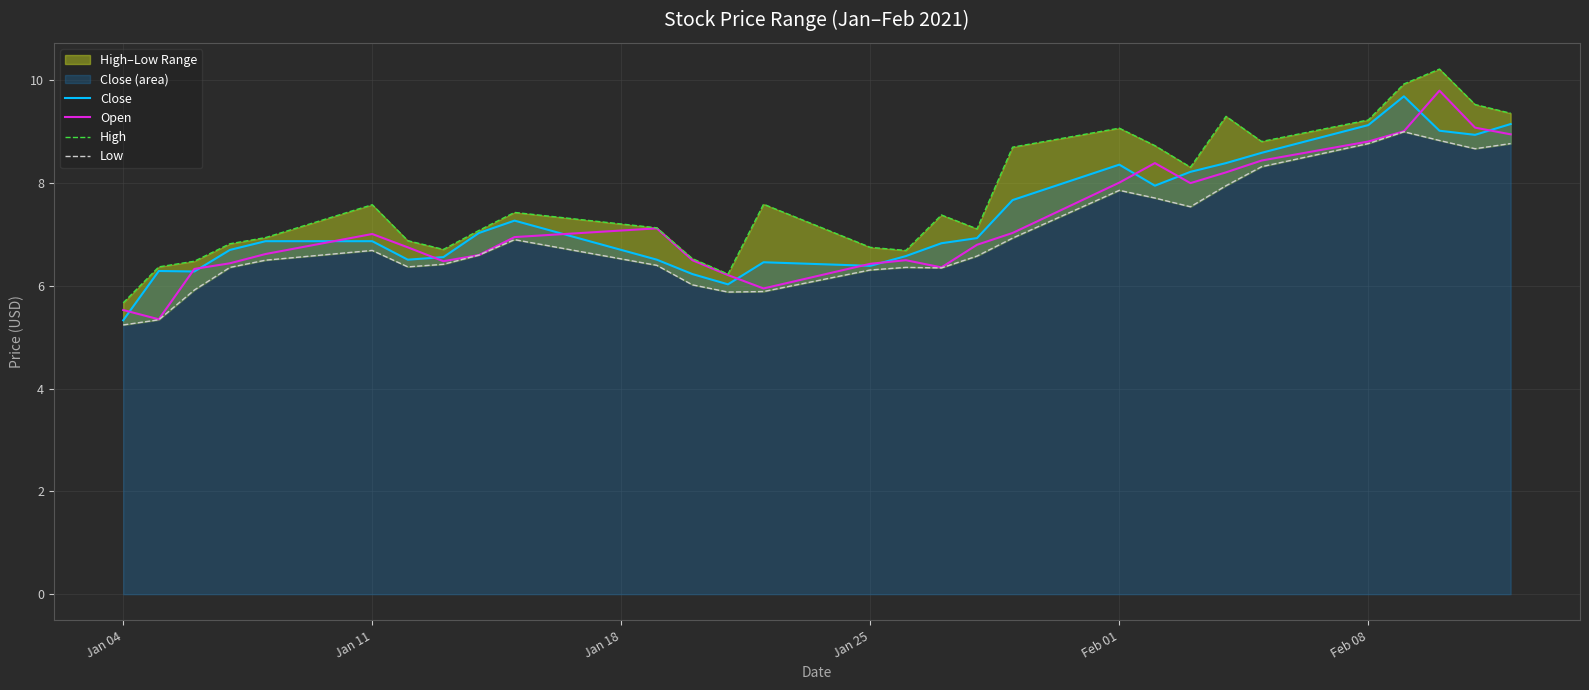

Which category has the lowest value in the Close series?

Jan 04